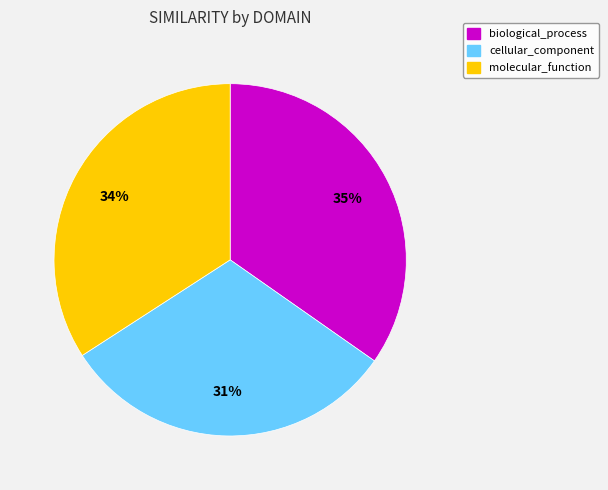

Is there any slice that represents more than half of the pie?

No